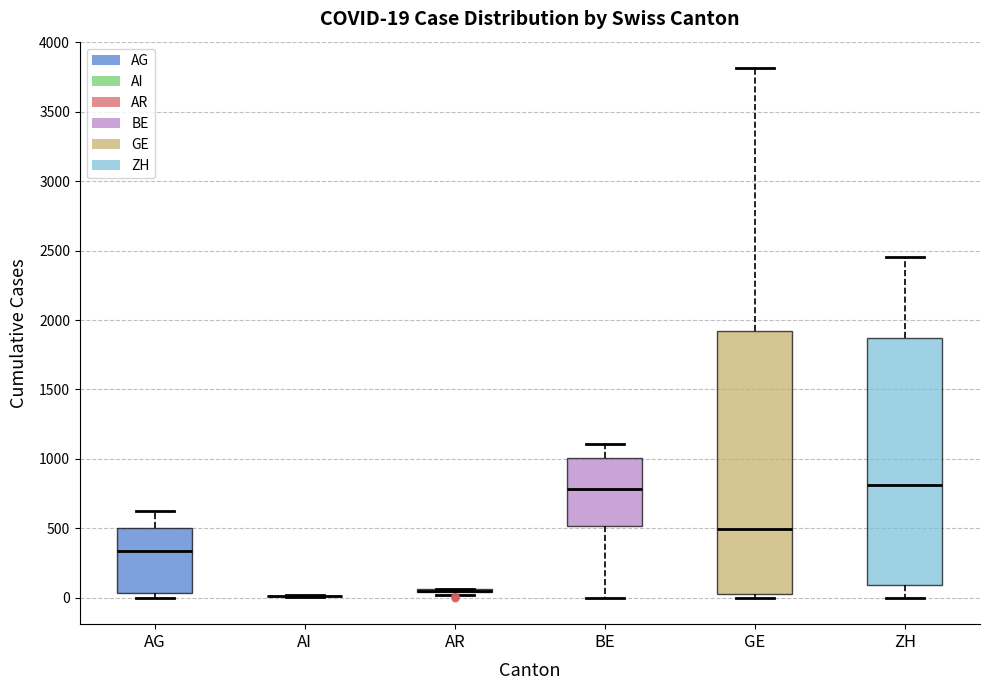

Which box is the tallest, from its lower edge to its upper edge?

GE